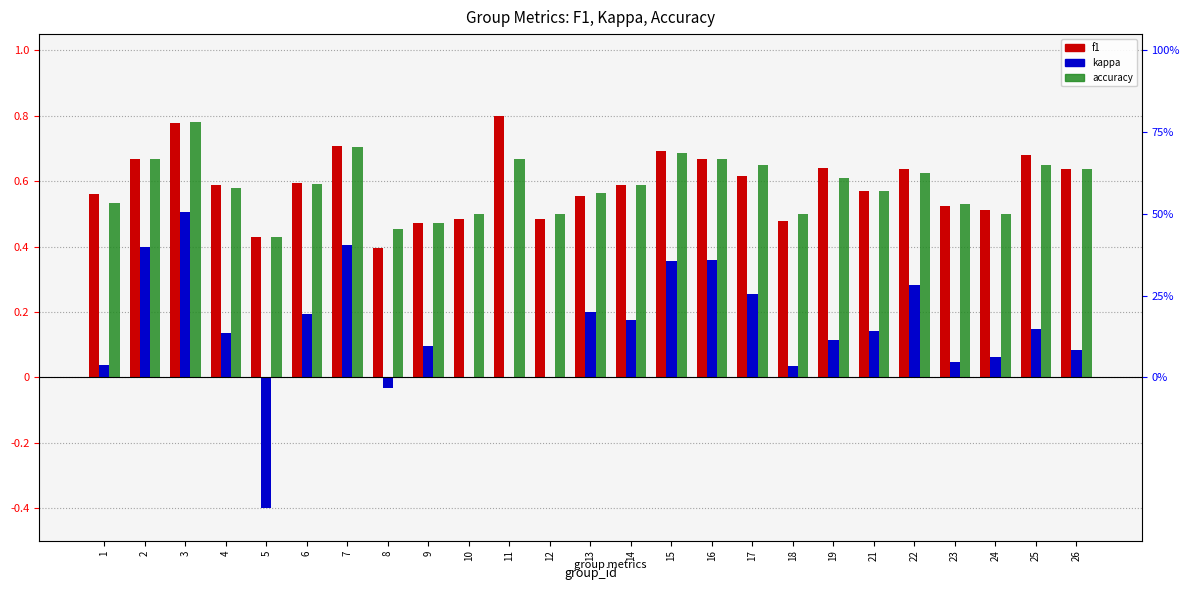

What is the greatest value displayed?

0.8